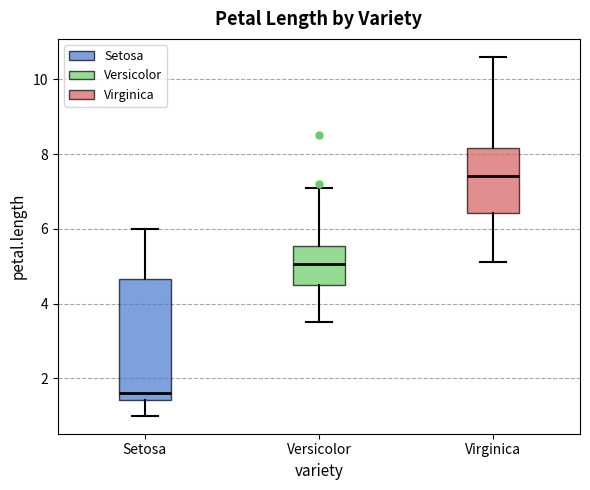

Reading left to right, transcribe this box plot: for each box, give where its median line is, the range the box spans, and where its two whiskers end, as read against the y-axis. The values are not printed on the chart, so give them approximately, as read against the axis.

Setosa: median 1.6, box 1.4 to 4.6, whiskers 1.0 to 6.0
Versicolor: median 5.0, box 4.6 to 5.6, whiskers 3.6 to 7.2
Virginica: median 7.4, box 6.4 to 8.2, whiskers 5.2 to 10.6